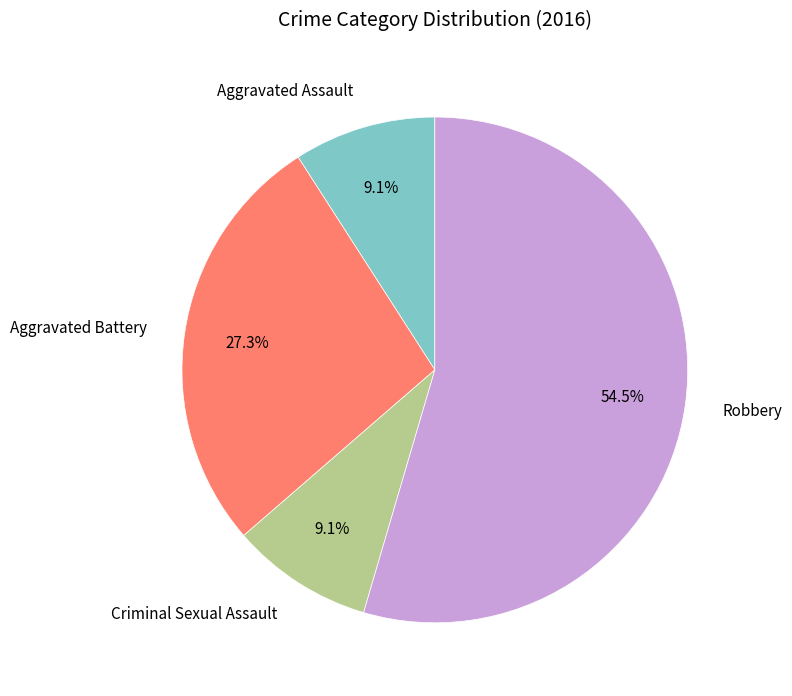

What portion of the pie excludes Aggravated Battery?

72.7%